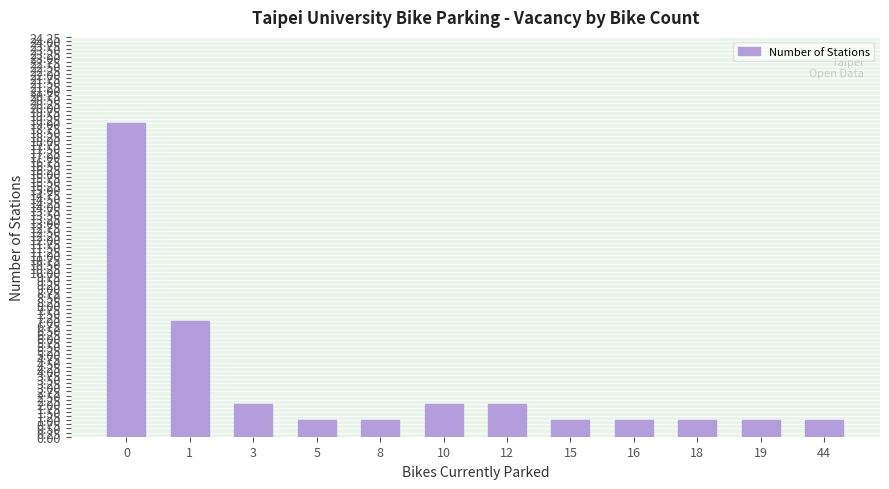

What is the value of the 11th bar from the left?

1